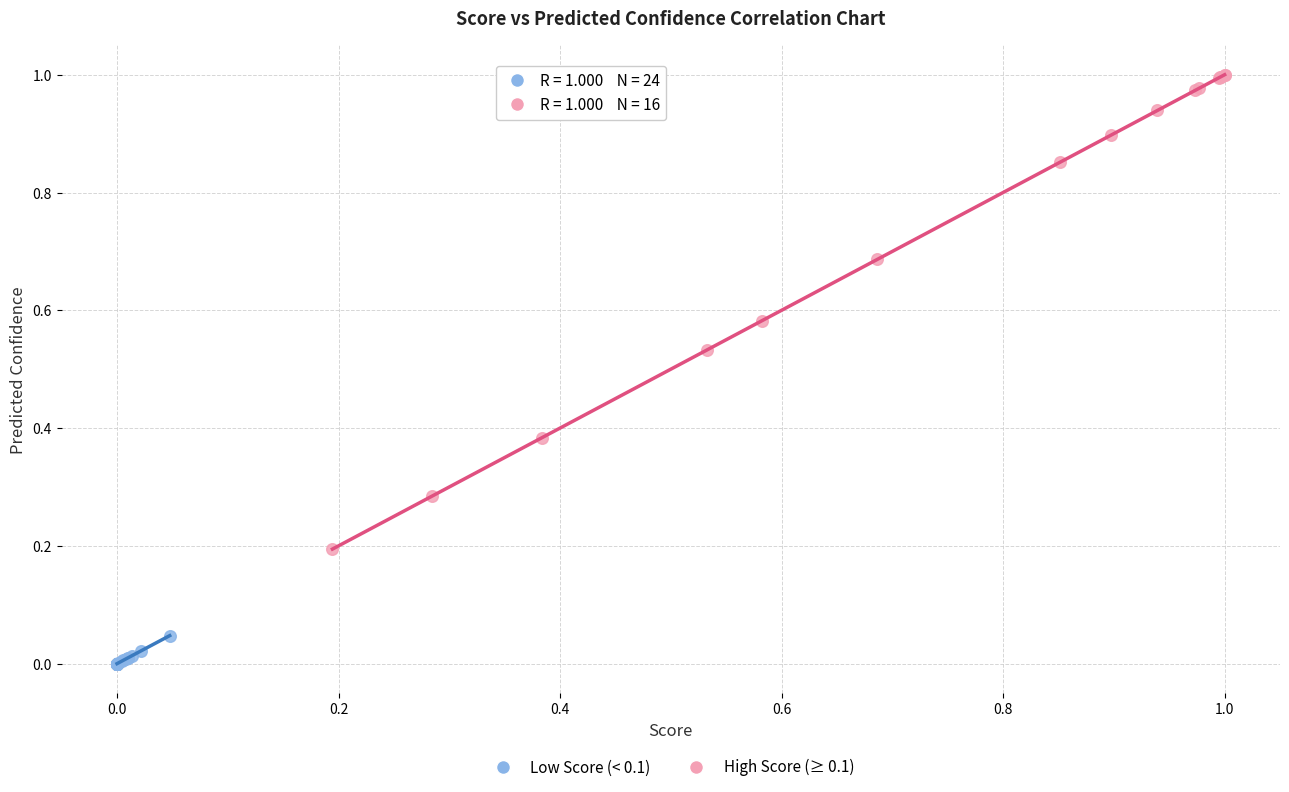

Which series has the widest spread of Y values?

High Score (≥ 0.1)